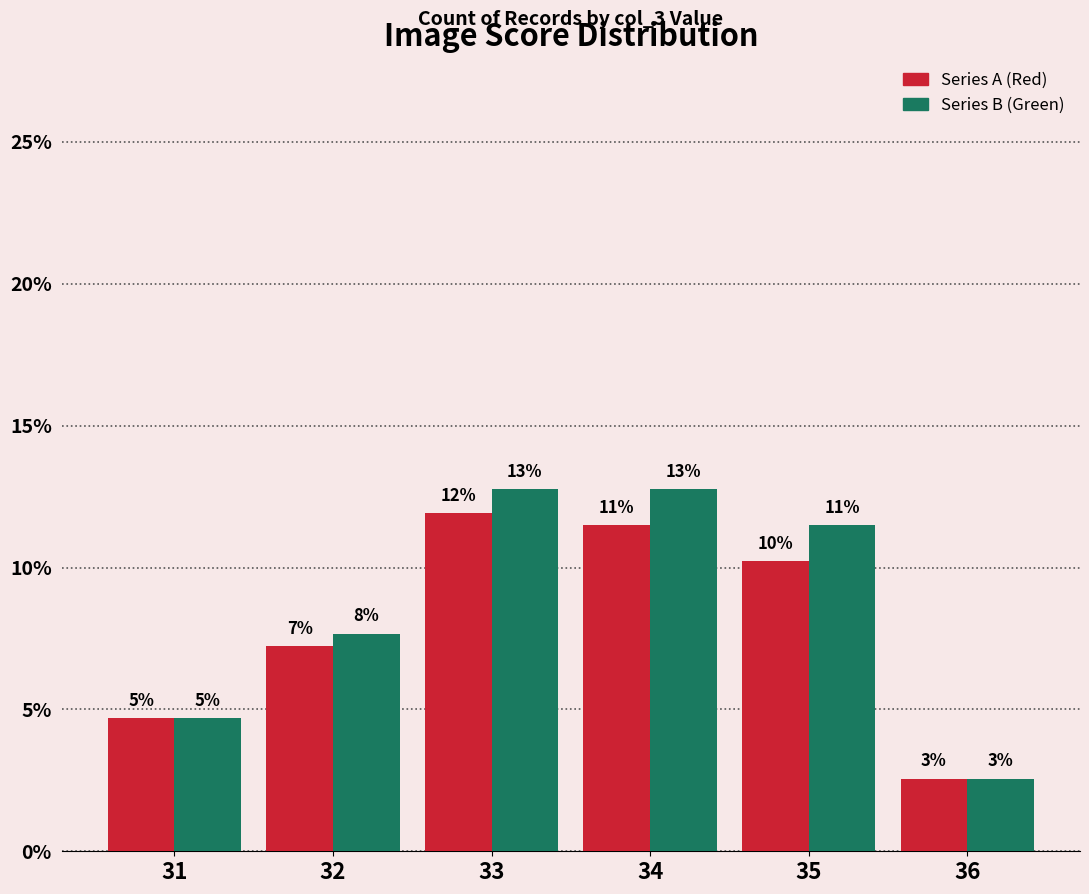

Rank the series at 32 from lowest to highest value.

Series A (Red), Series B (Green)